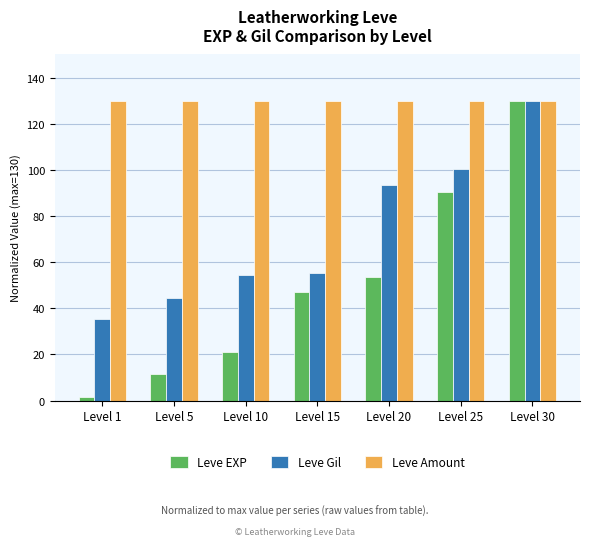

Are the bars grouped side by side (vs. stacked)?

Yes